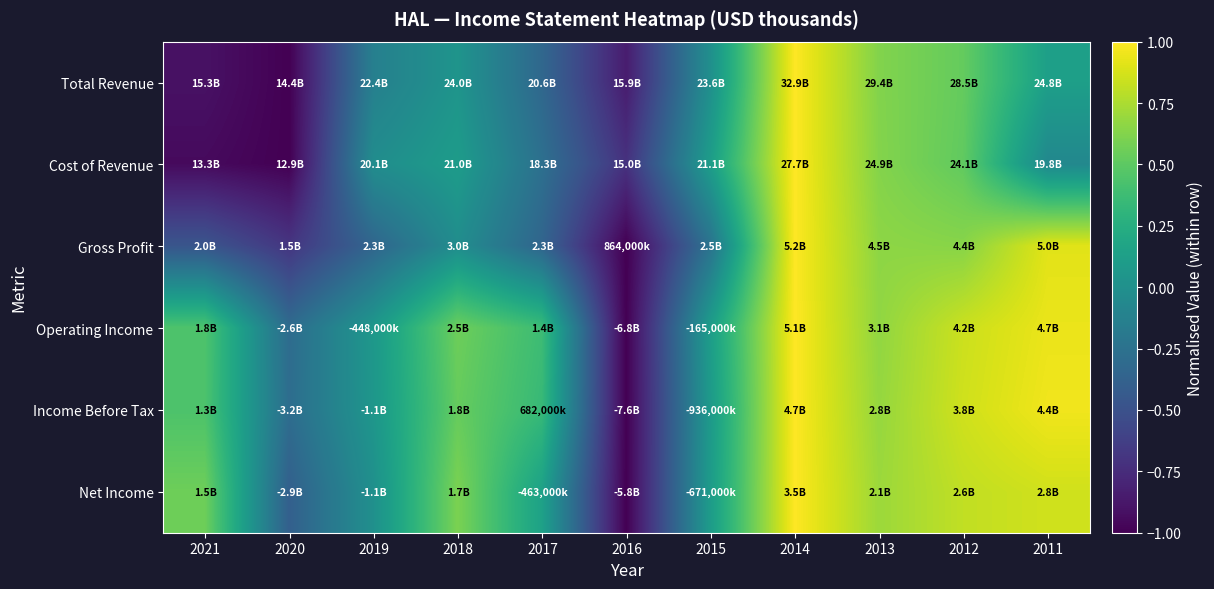

What is the smallest value displayed?

-1.0